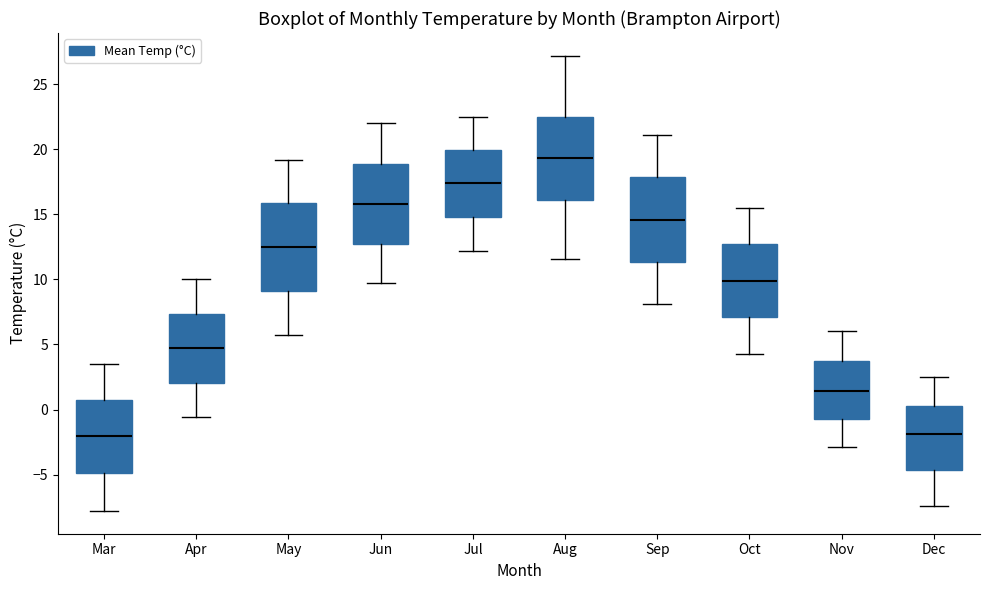

Reading left to right, transcribe this box plot: for each box, give where its median line is, the range the box spans, and where its two whiskers end, as read against the y-axis. The values are not printed on the chart, so give them approximately, as read against the axis.

Mar: median -2.0, box -5.0 to 1.0, whiskers -8.0 to 3.5
Apr: median 4.5, box 2.0 to 7.5, whiskers -0.5 to 10.0
May: median 12.5, box 9.0 to 16.0, whiskers 5.5 to 19.0
Jun: median 16.0, box 13.0 to 19.0, whiskers 9.5 to 22.0
Jul: median 17.5, box 15.0 to 20.0, whiskers 12.0 to 22.5
Aug: median 19.5, box 16.0 to 22.5, whiskers 11.5 to 27.0
Sep: median 14.5, box 11.5 to 18.0, whiskers 8.0 to 21.0
Oct: median 10.0, box 7.0 to 12.5, whiskers 4.5 to 15.5
Nov: median 1.5, box -0.5 to 3.5, whiskers -3.0 to 6.0
Dec: median -2.0, box -4.5 to 0.5, whiskers -7.5 to 2.5